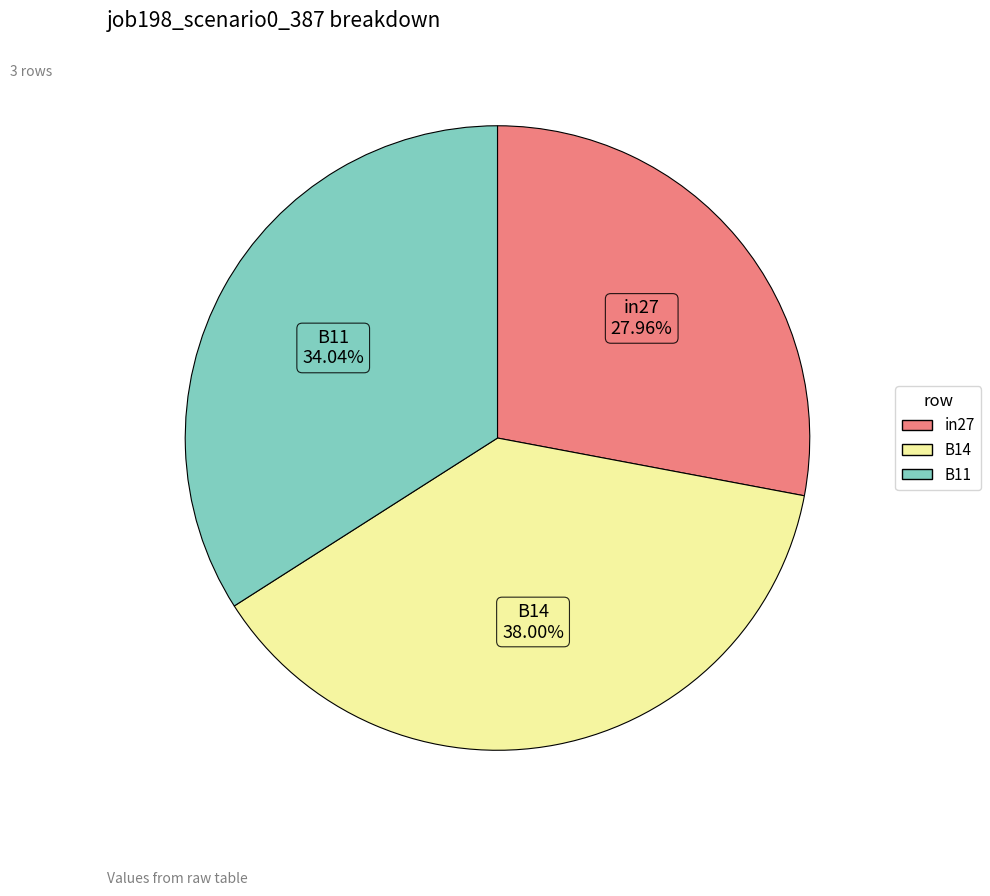

What percentage is the B14 slice, to the nearest percent?

38%